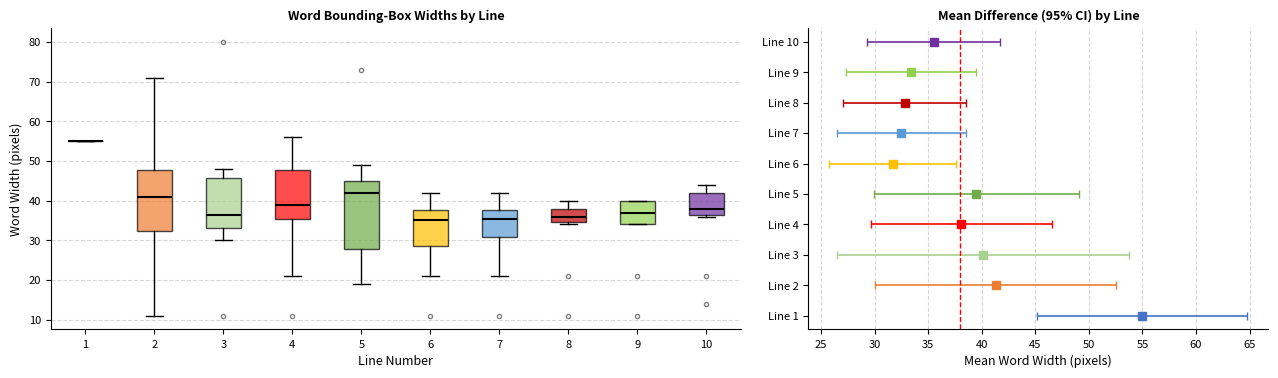

Where is the upper edge of the box at x = 7 on the y-axis? The values are not printed on the chart, so give them approximately, as read against the axis.

38